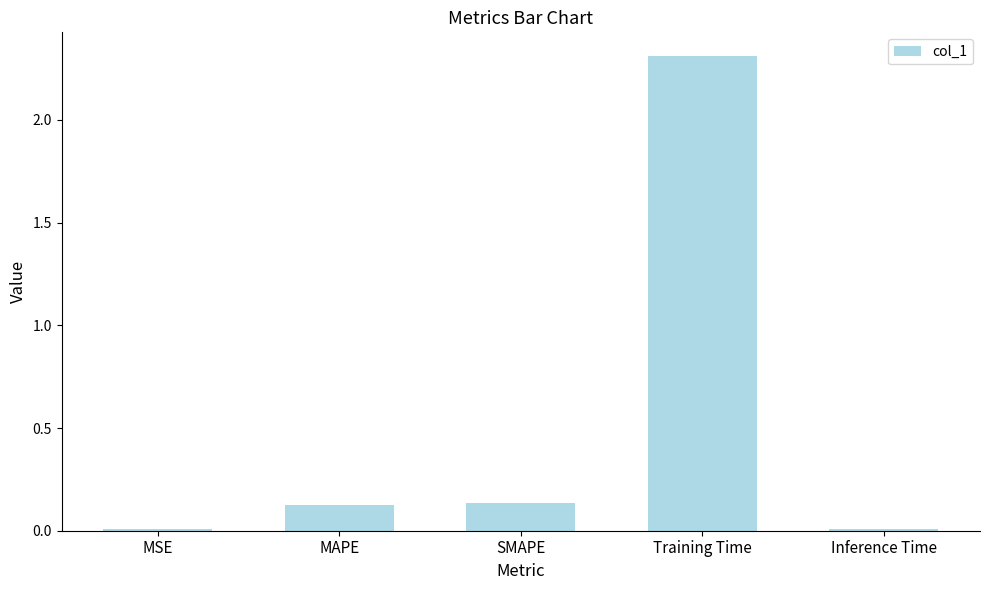

What is the sum of the values at SMAPE and MAPE?

0.3